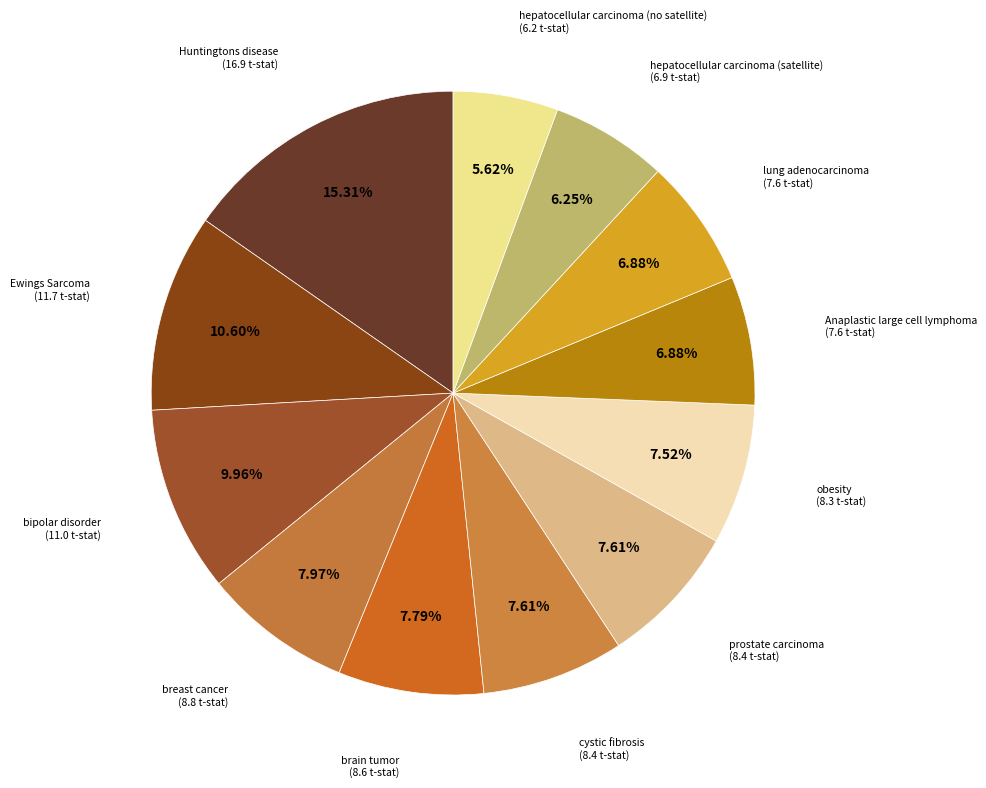

Count the number of slices in the pie.

12